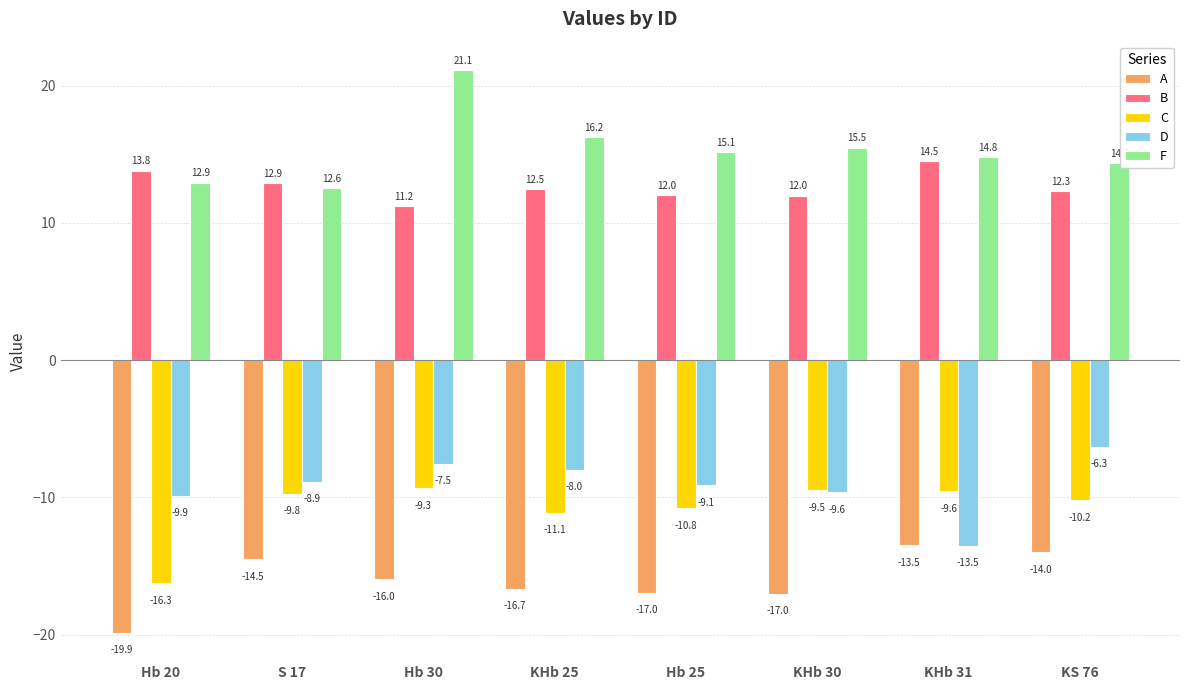

What is the total value across all series at KS 76?

-3.9